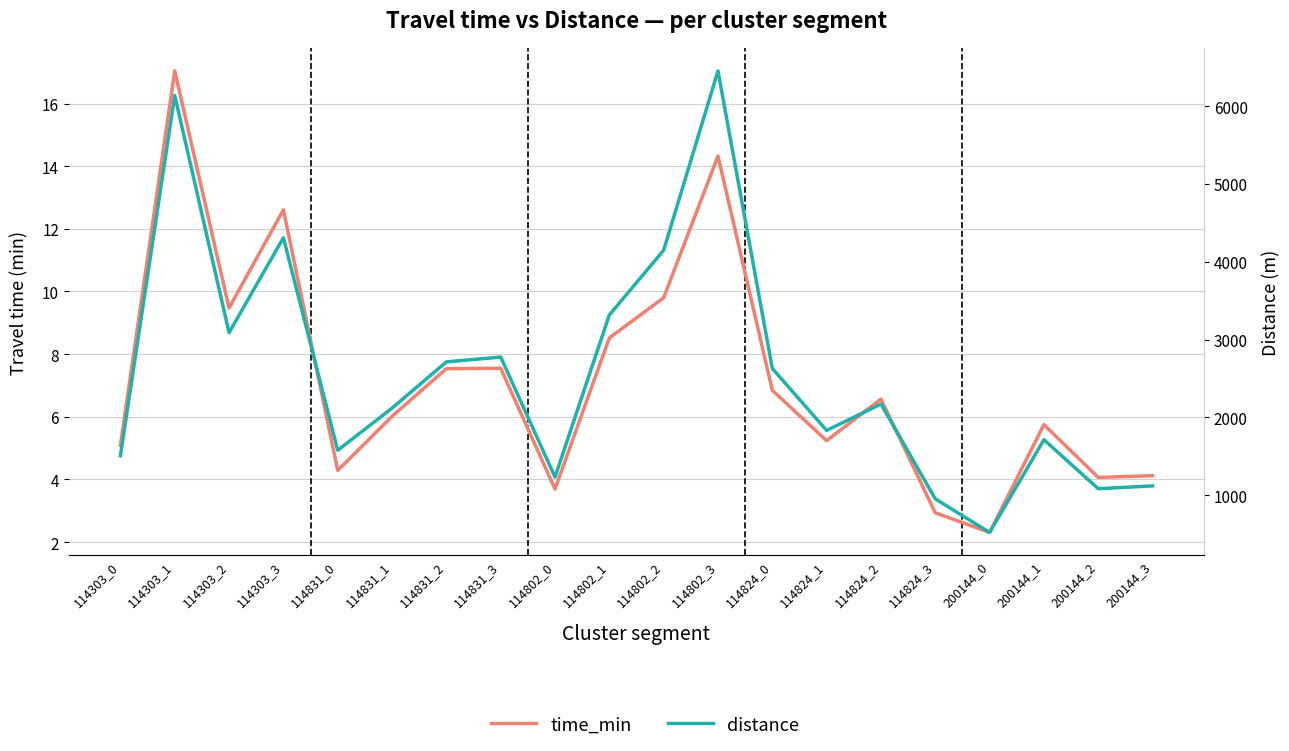

What position from the left is 114303_2?

3